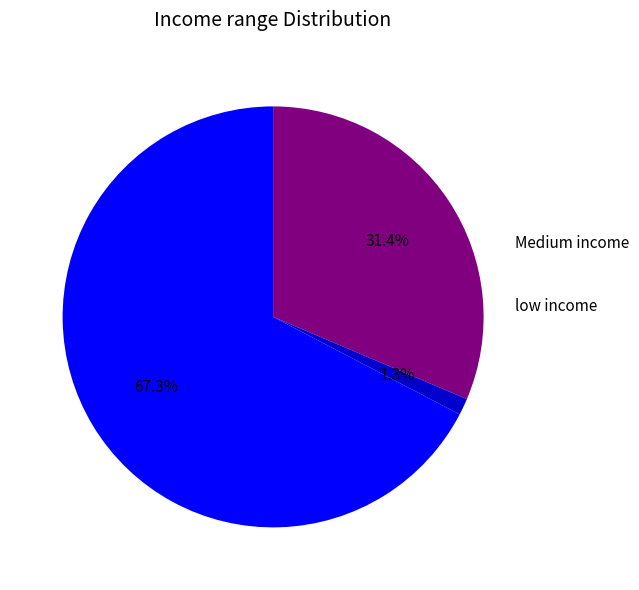

How many slices are in this pie chart?

3